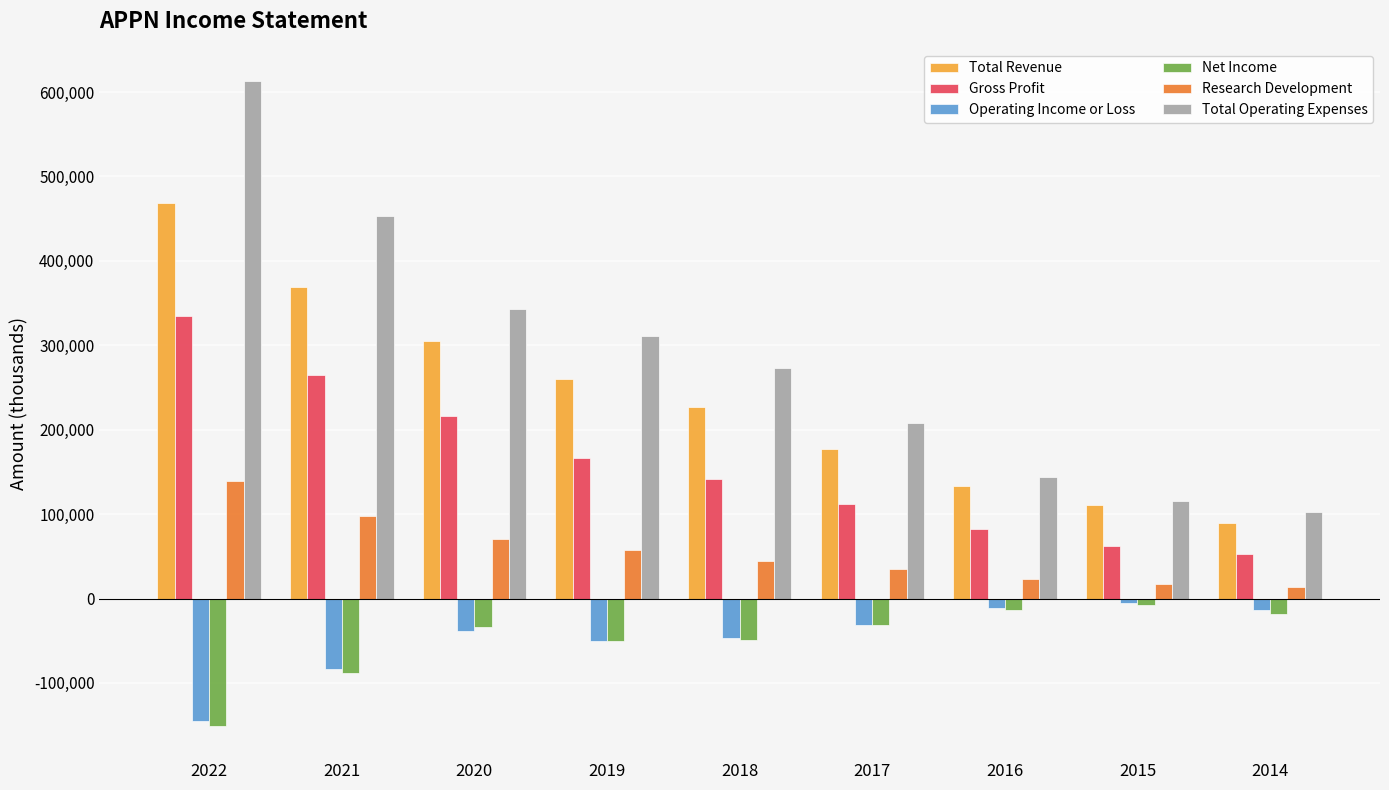

Count the number of data series in this chart.

6